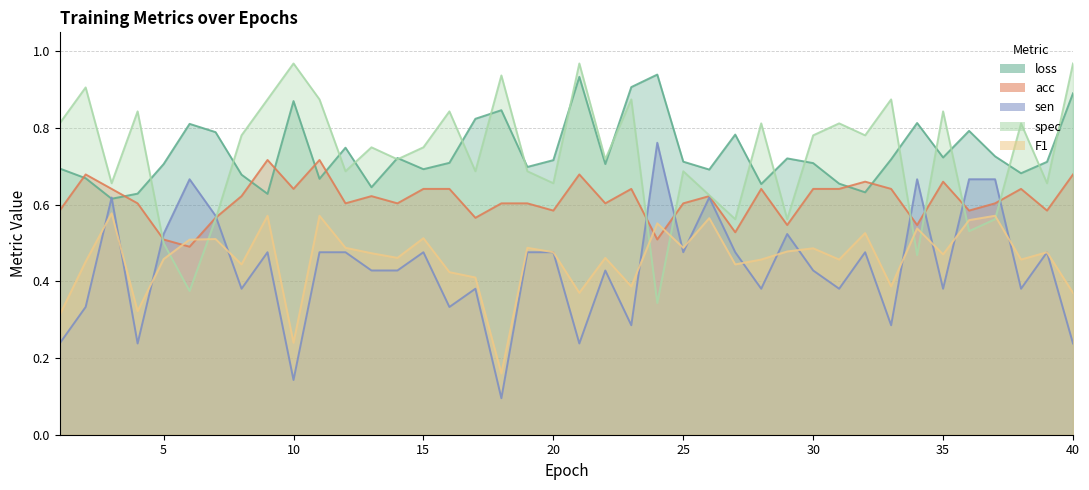

Which series has the largest total across all categories?

loss